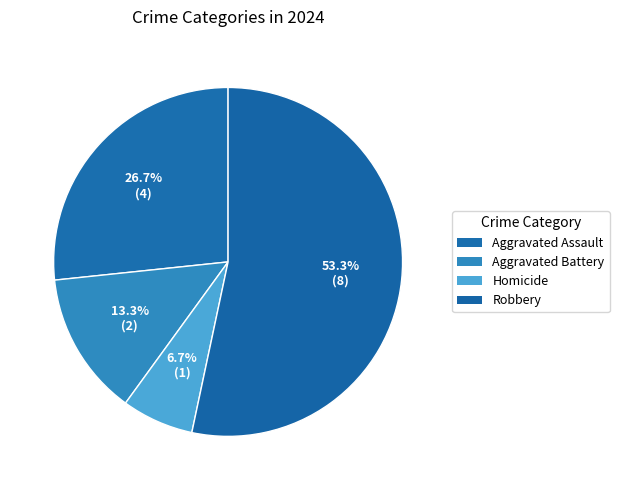

What is the largest slice in the pie chart?

Robbery